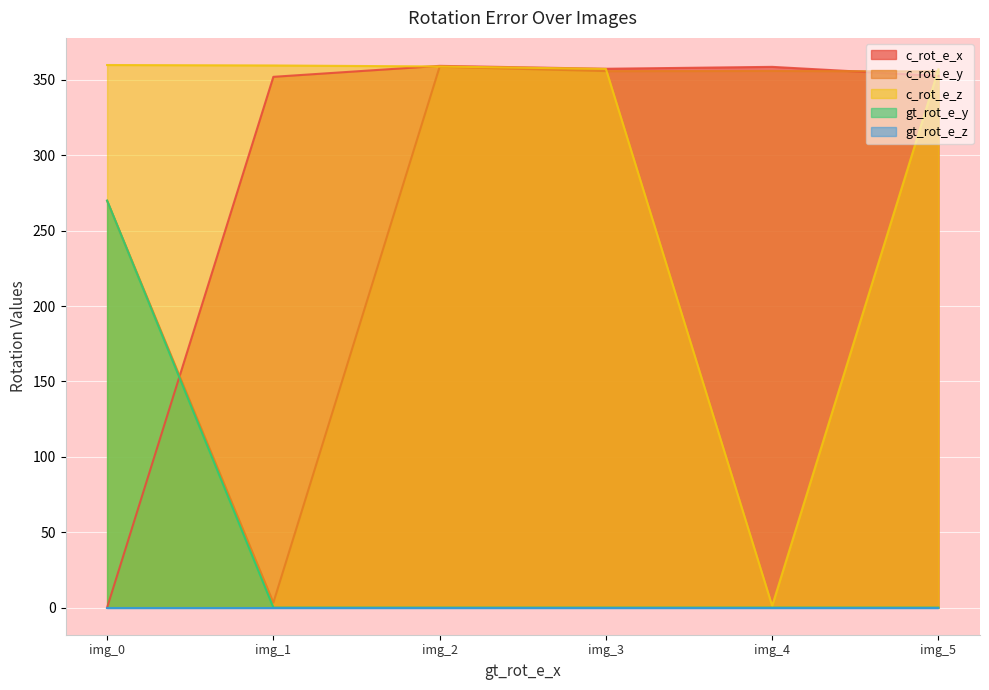

After their last crossing, which series has the higher values: c_rot_e_x or gt_rot_e_y?

c_rot_e_x